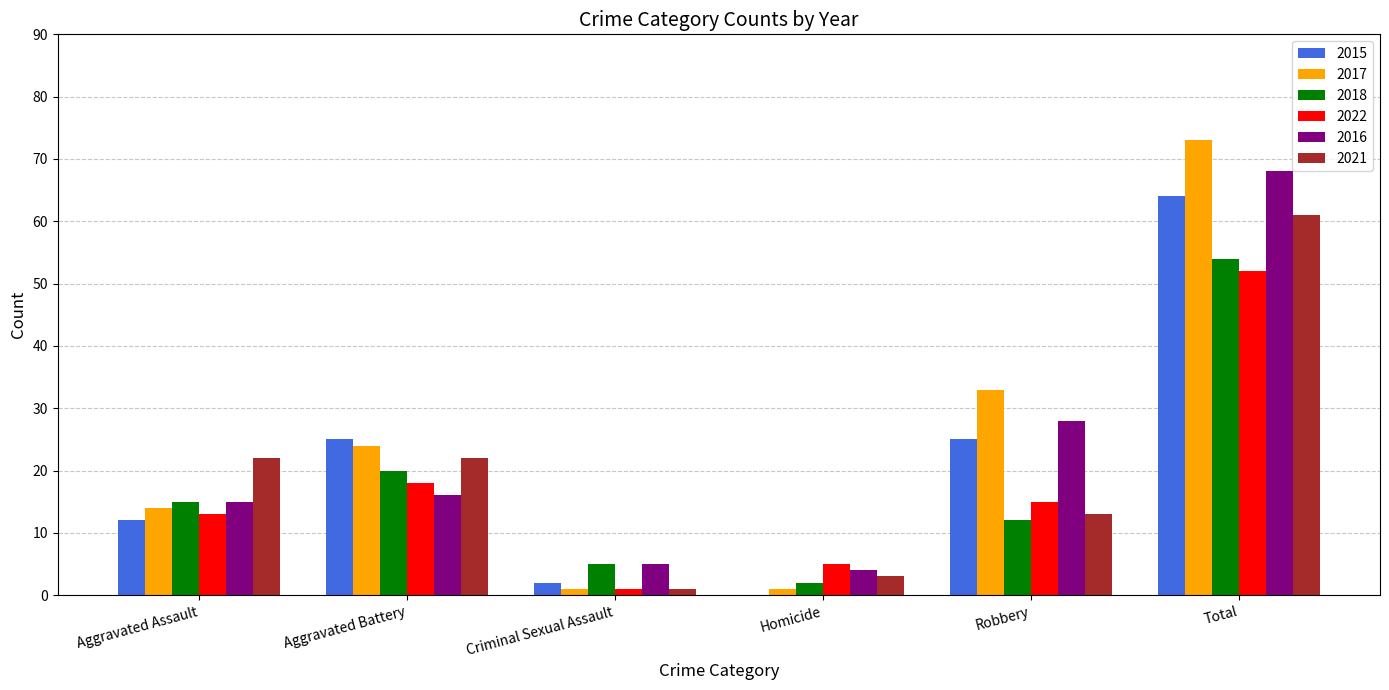

Which label corresponds to the largest value in the chart?

Total